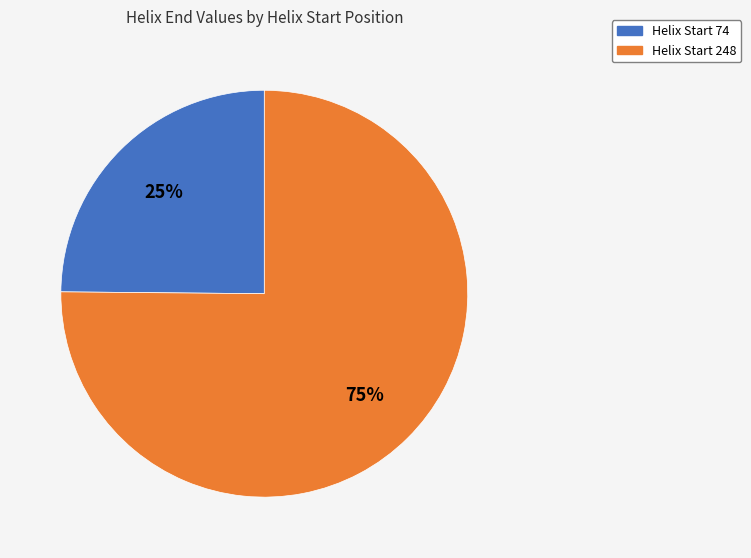

Is there a majority slice in this chart?

Yes